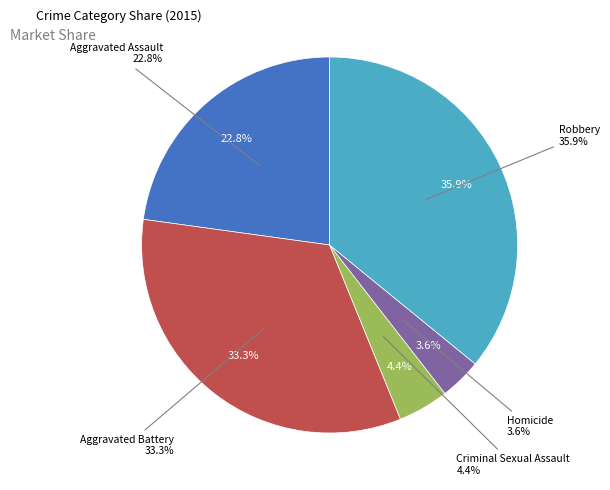

How many segments does this pie chart have?

5